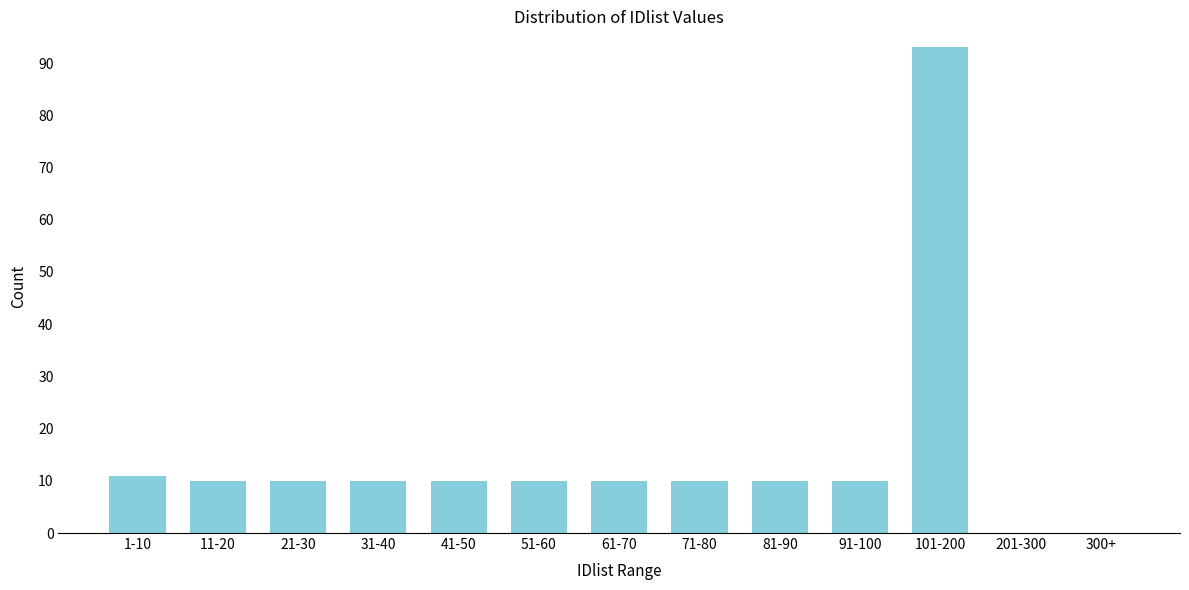

Reading right to left, list all the values displayed in this chart.

300+=0	201-300=0	101-200=93	91-100=10	81-90=10	71-80=10	61-70=10	51-60=10	41-50=10	31-40=10	21-30=10	11-20=10	1-10=11